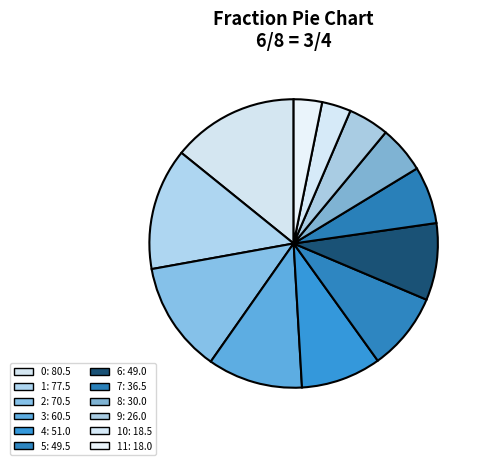

To the nearest percent, what is the difference between the largest and smallest slice percentages?

11%